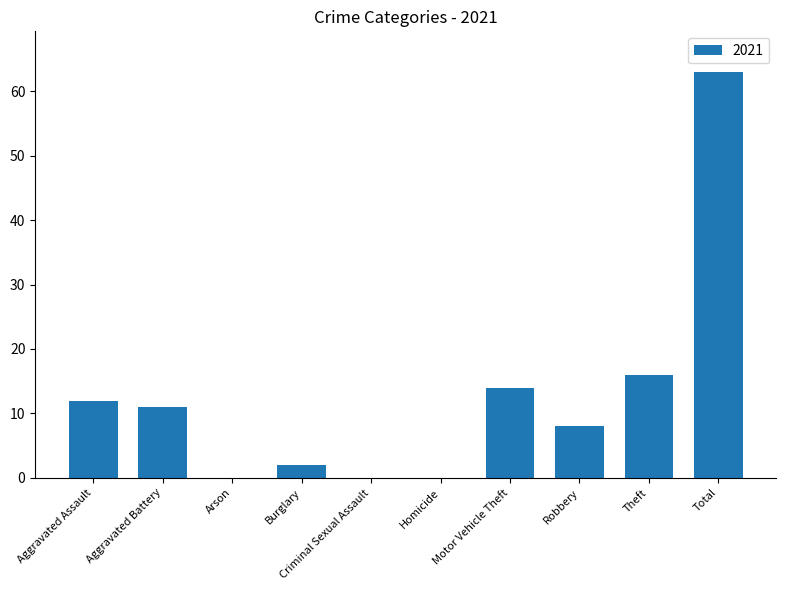

True or false: the data shows 0 at Criminal Sexual Assault.

True